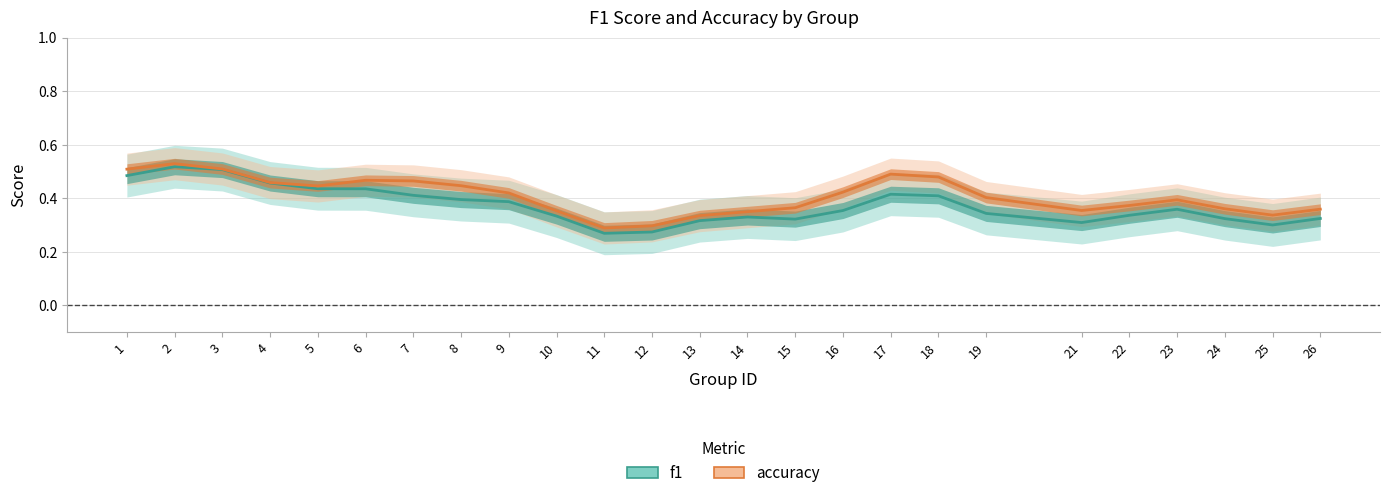

Which series has the largest total across all categories?

accuracy